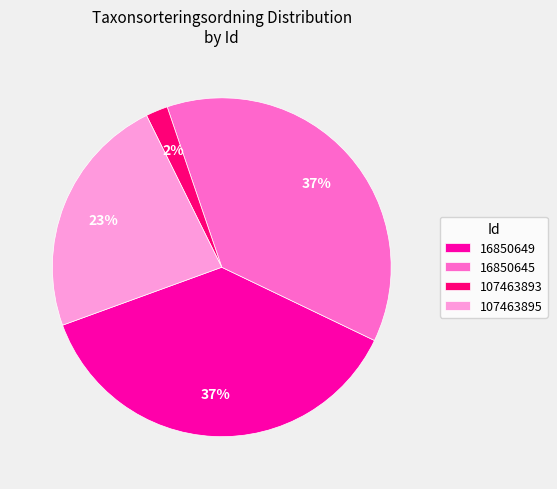

Count the number of slices in the pie.

4